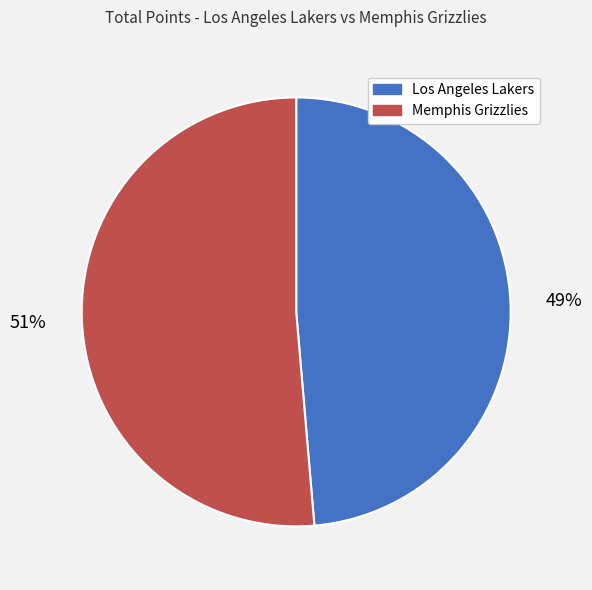

To the nearest percent, what portion does Los Angeles Lakers represent?

49%